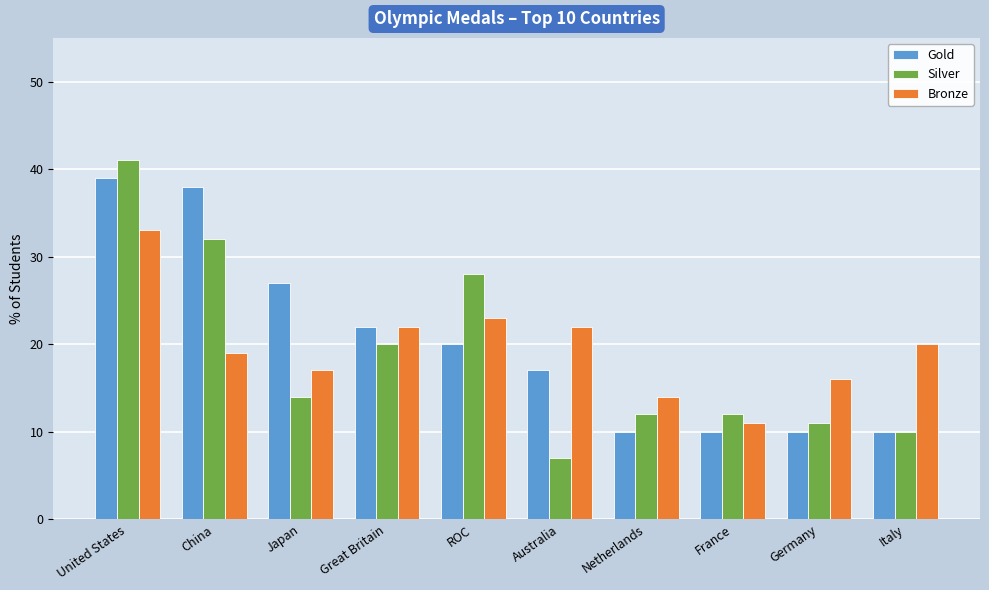

At which category is the sum across all series the highest?

United States